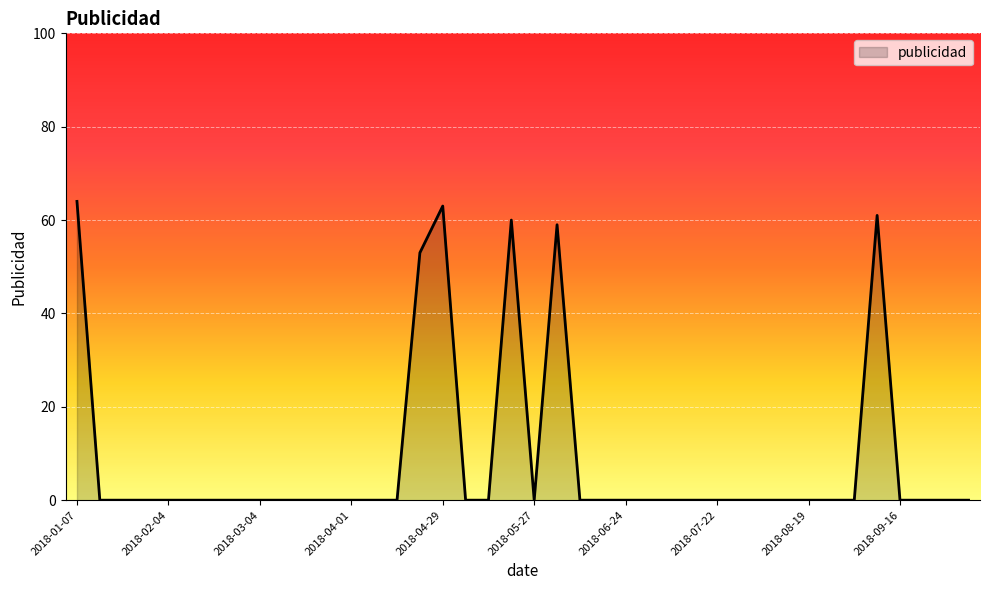

What is the greatest value displayed?

64